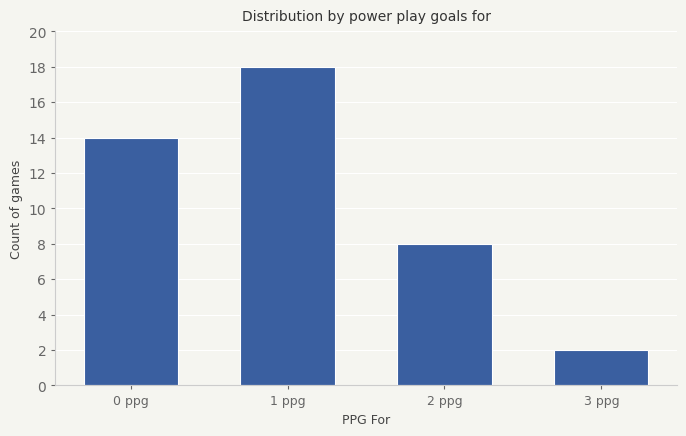

What is the maximum value shown in the chart?

18